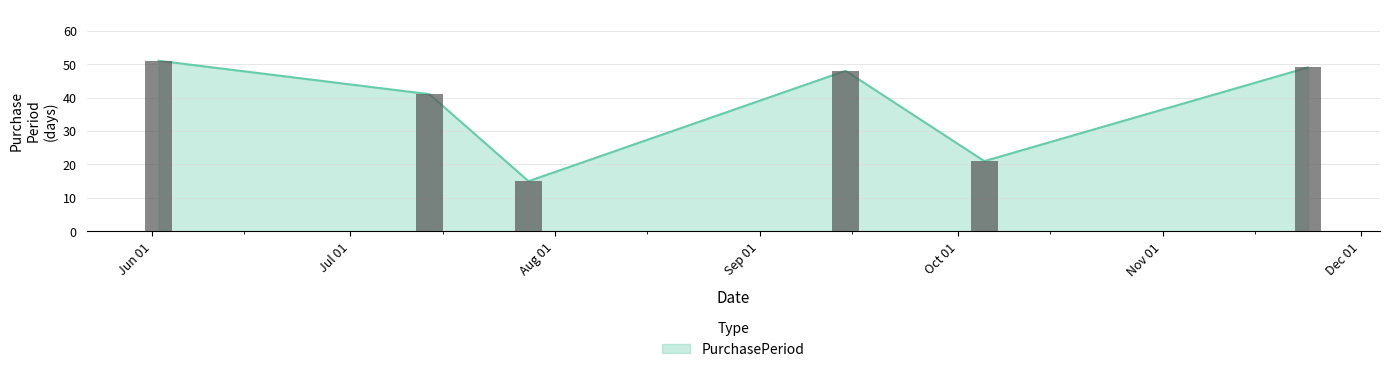

Reading right to left, transcribe all the data shown in this chart.

2016-11-23=49	2016-10-05=21	2016-09-14=48	2016-07-28=15	2016-07-13=41	2016-06-02=51